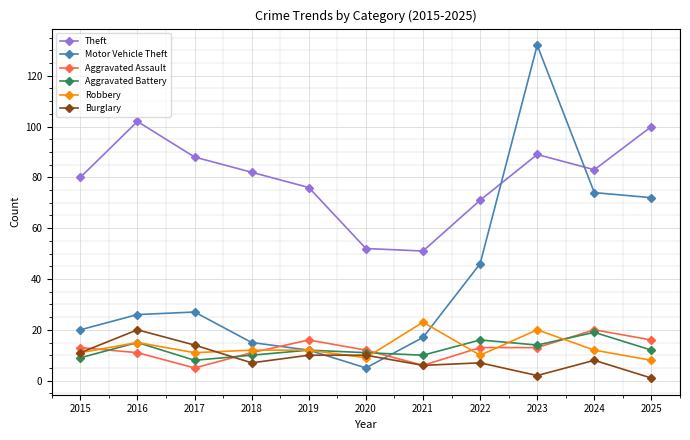

At which category is the sum across all series the highest?

2023